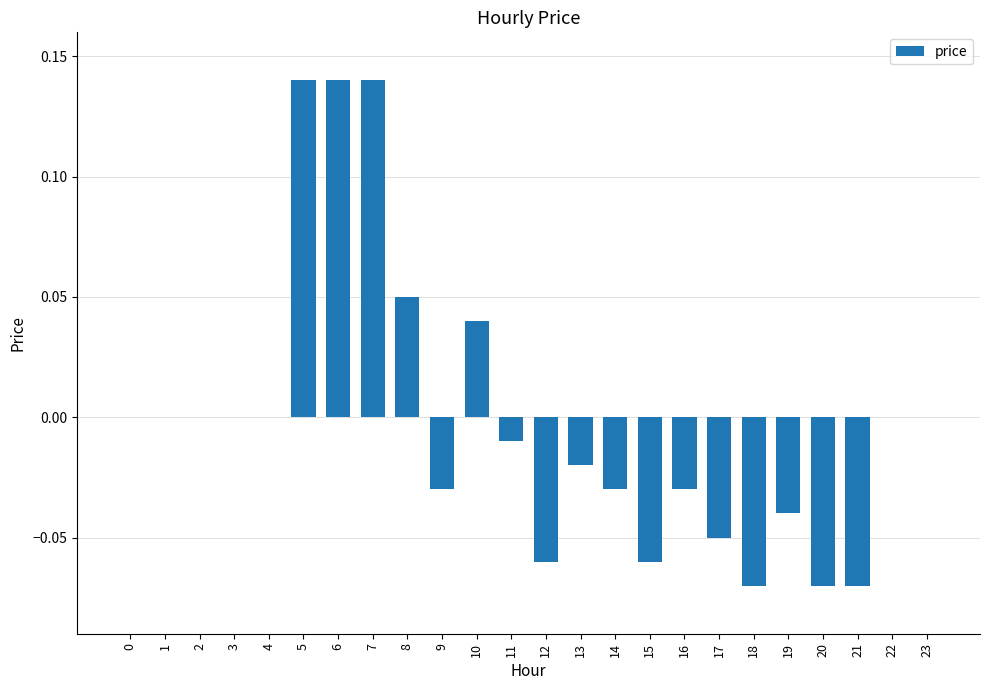

Is it true that the value at 3 is -0.1?

False